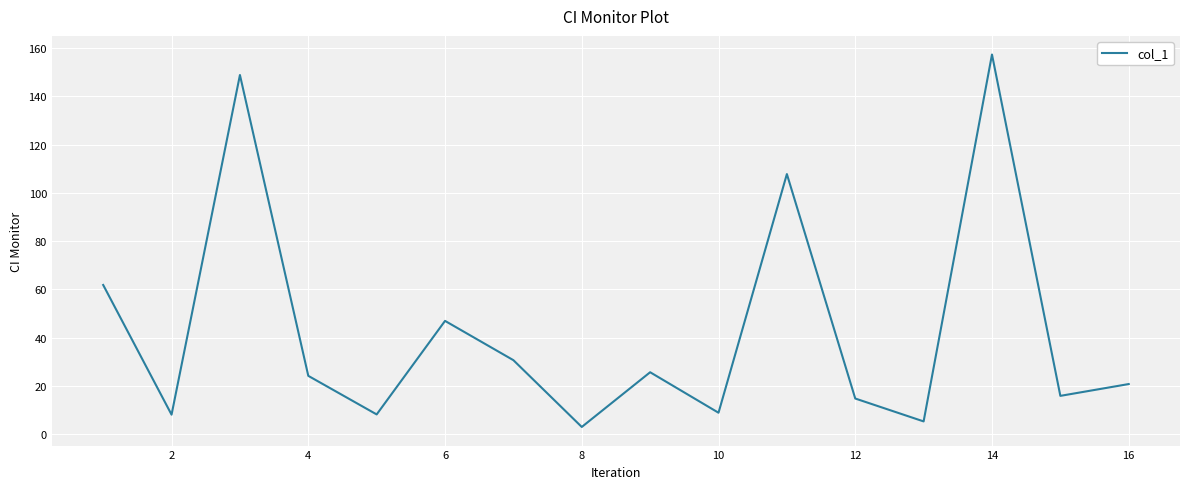

Is this an area chart (filled region under the line)?

No